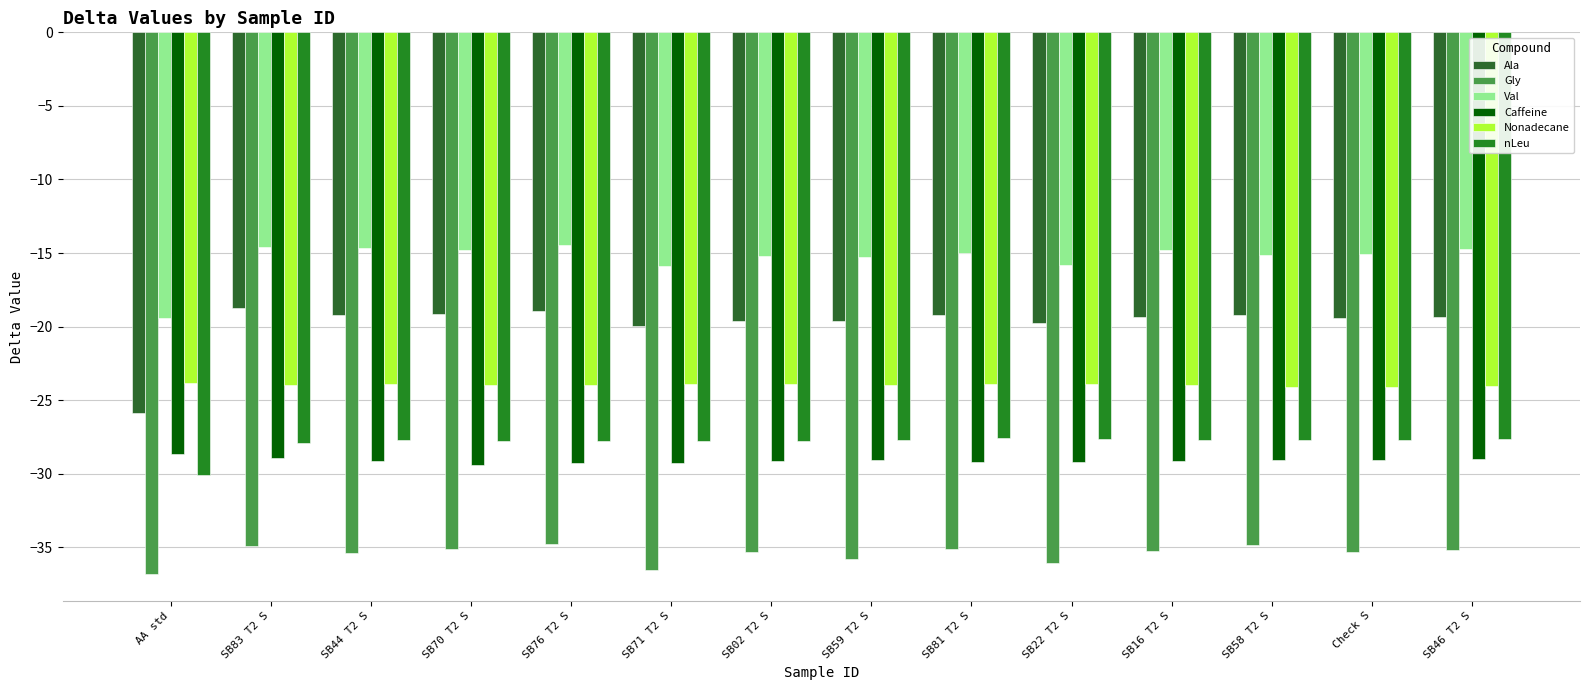

Between SB58 T2 S and Check S, which series saw the biggest shift?

Gly